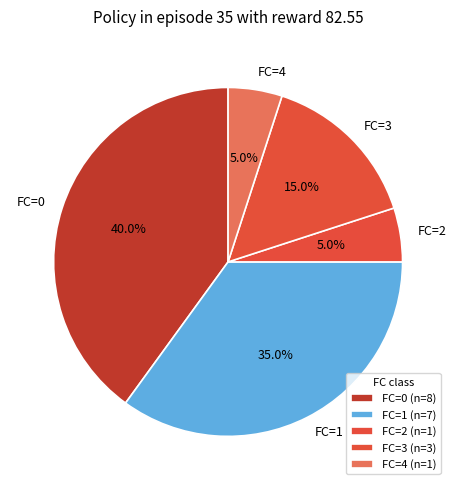

How many segments does this pie chart have?

5